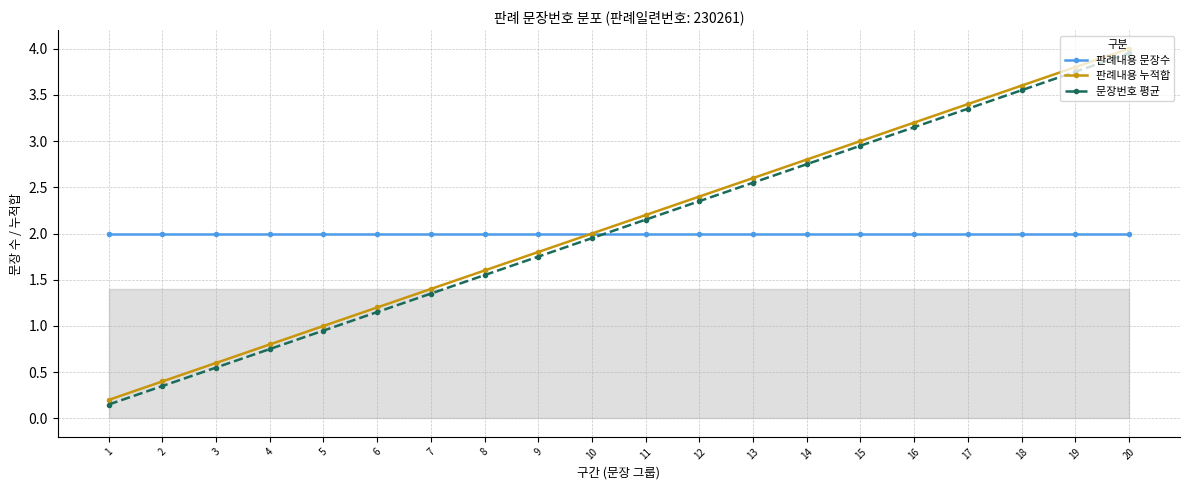

What is the sum of all 문장번호 평균 values?

41.0